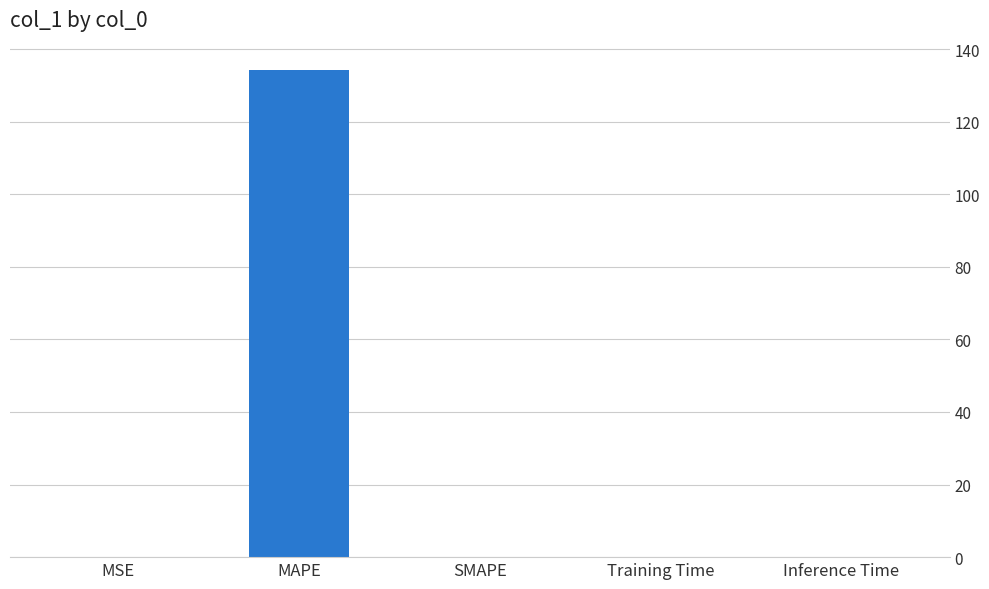

What is the sum of all values?

134.3